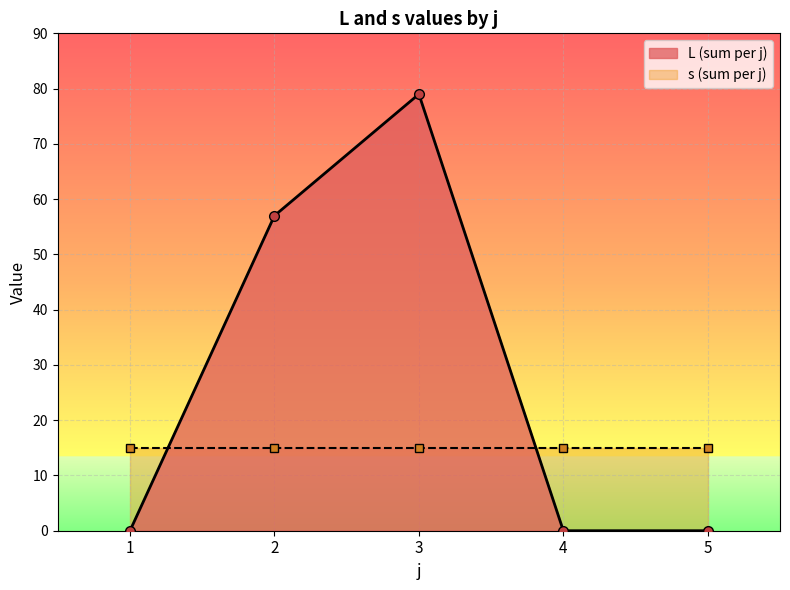

Count the values in the range 0 to 57.

4